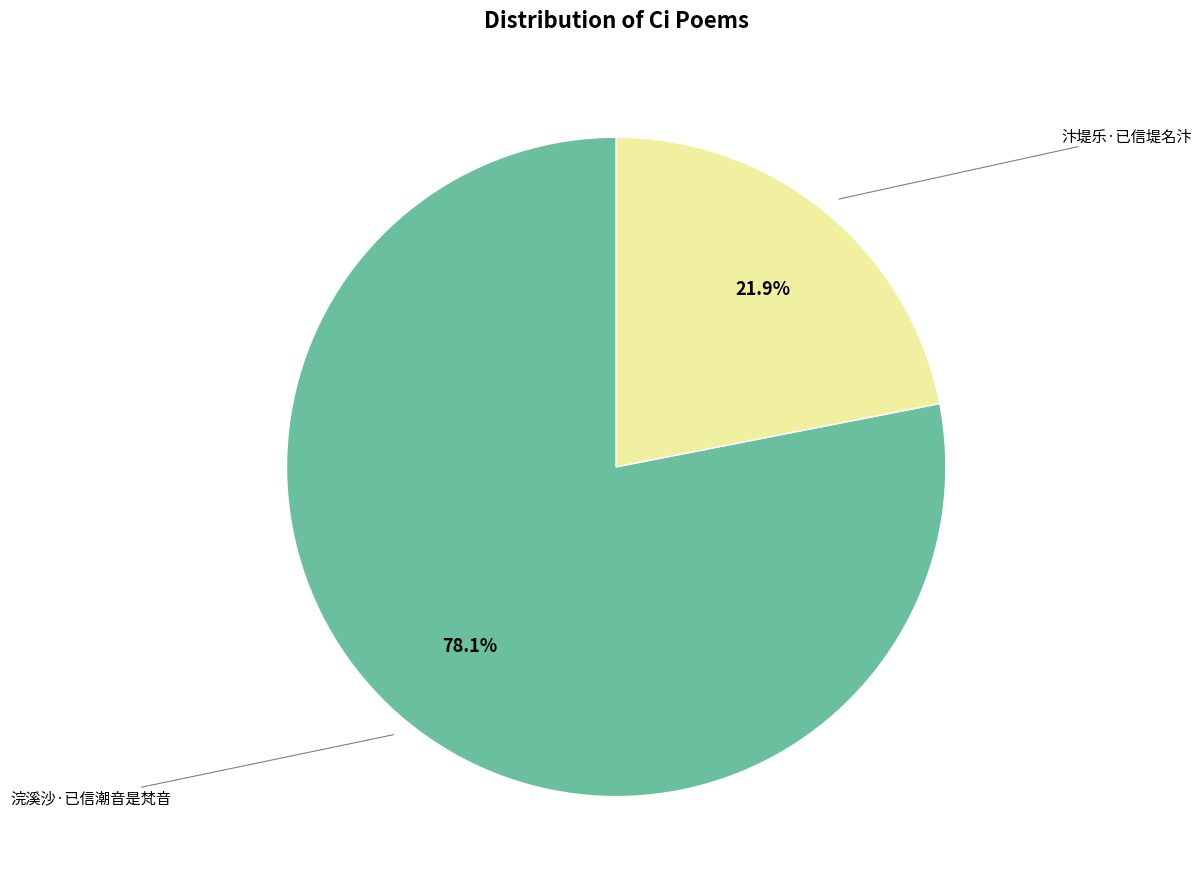

Does any single category account for the majority?

Yes